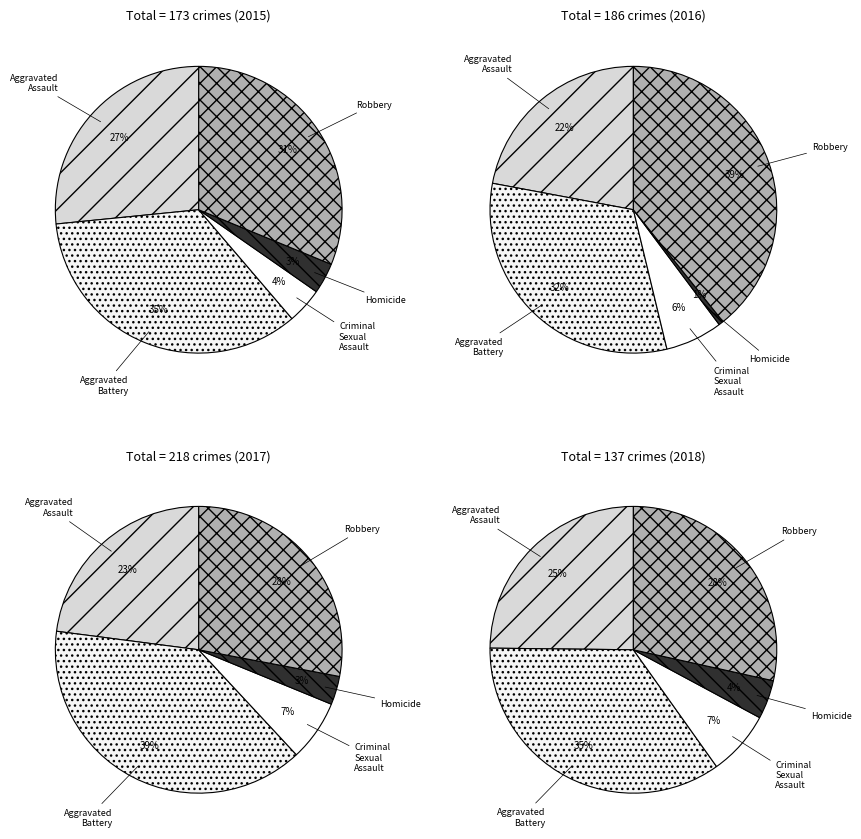

To the nearest percent, what is the difference between the Robbery and Criminal Sexual Assault slice percentages?

27%